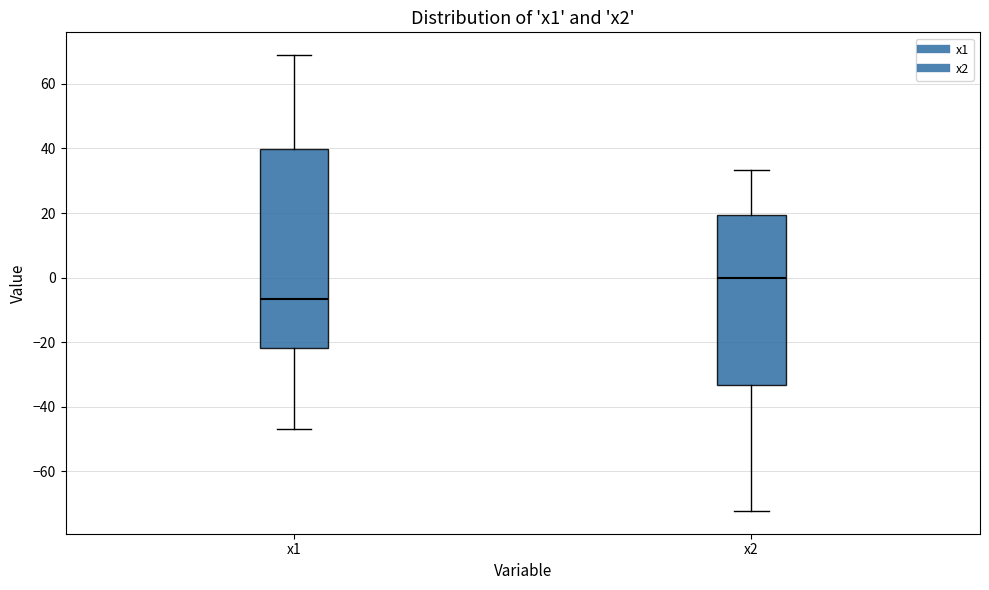

Reading left to right, read every box against the y-axis: the position of its median line, the range the box covers, and the ends of its whiskers. The values are not printed on the chart, so give them approximately, as read against the axis.

x1: median -6, box -22 to 40, whiskers -46 to 68
x2: median 0, box -34 to 20, whiskers -72 to 34